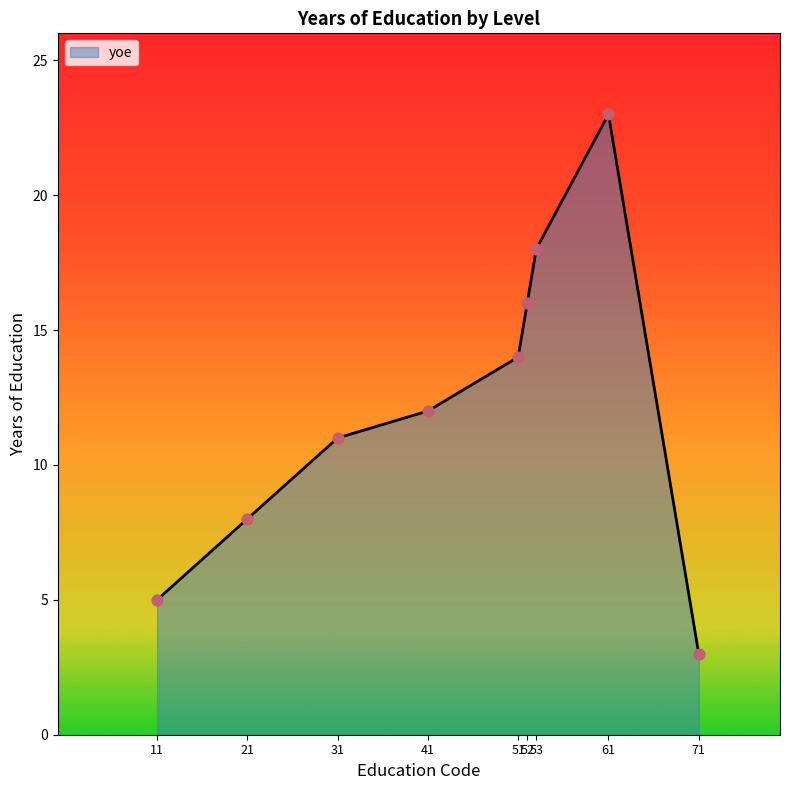

What is the change in value from 21 to 41?

+4